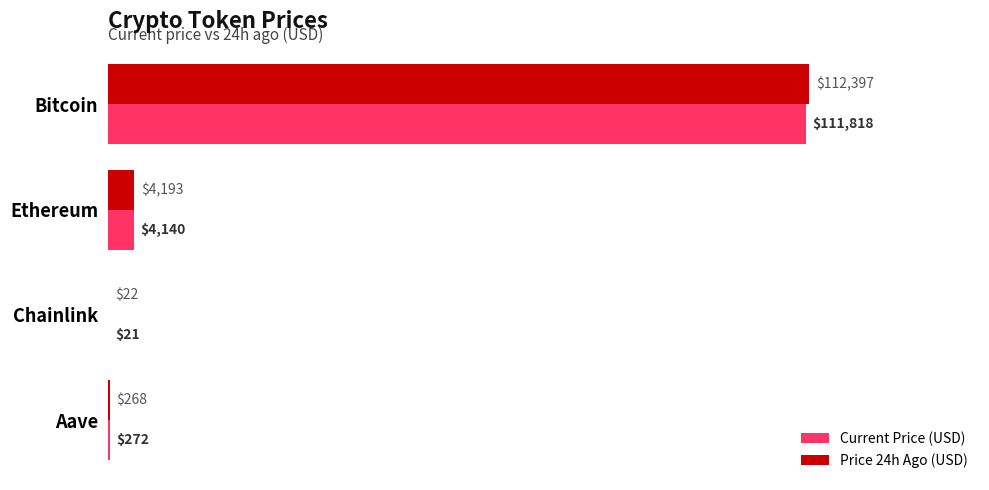

Is it true that Current Price (USD) equals 21.4 at Chainlink?

True